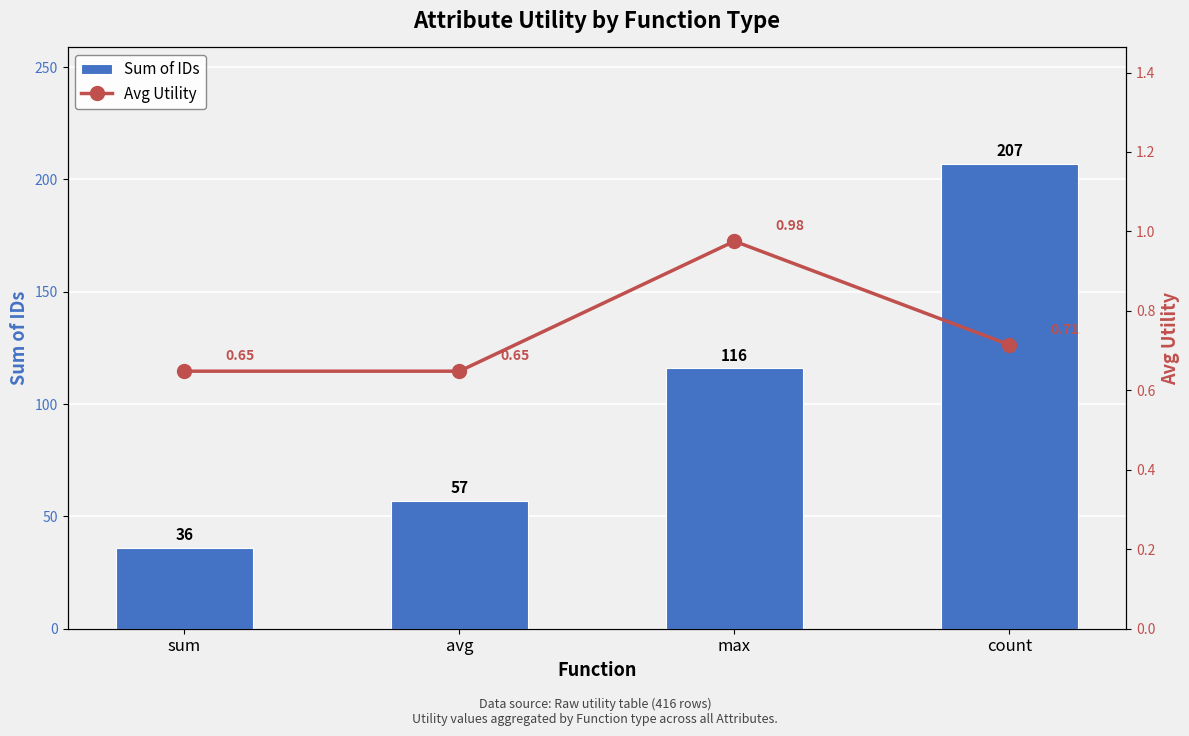

List the series in order of their overall mean, highest first.

Sum of IDs, Avg Utility